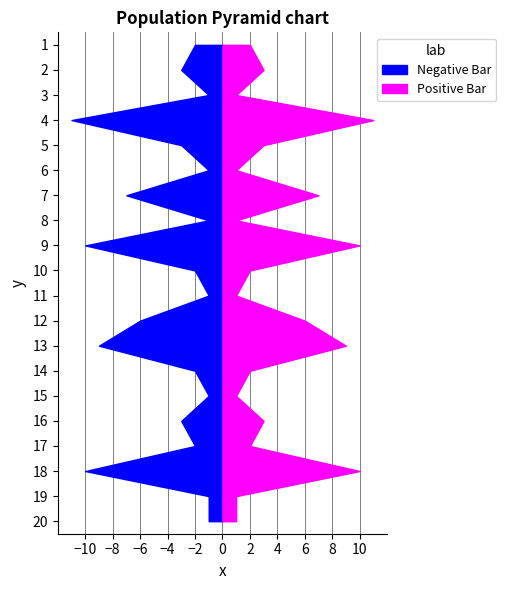

Reading right to left, list all the values displayed in this chart.

Negative Bar: 20=-1	19=-1	18=-10	17=-2	16=-3	15=-1	14=-2	13=-9	12=-6	11=-1	10=-2	9=-10	8=-1	7=-7	6=-1	5=-3	4=-11	3=-1	2=-3	1=-2
Positive Bar: 20=1	19=1	18=10	17=2	16=3	15=1	14=2	13=9	12=6	11=1	10=2	9=10	8=1	7=7	6=1	5=3	4=11	3=1	2=3	1=2